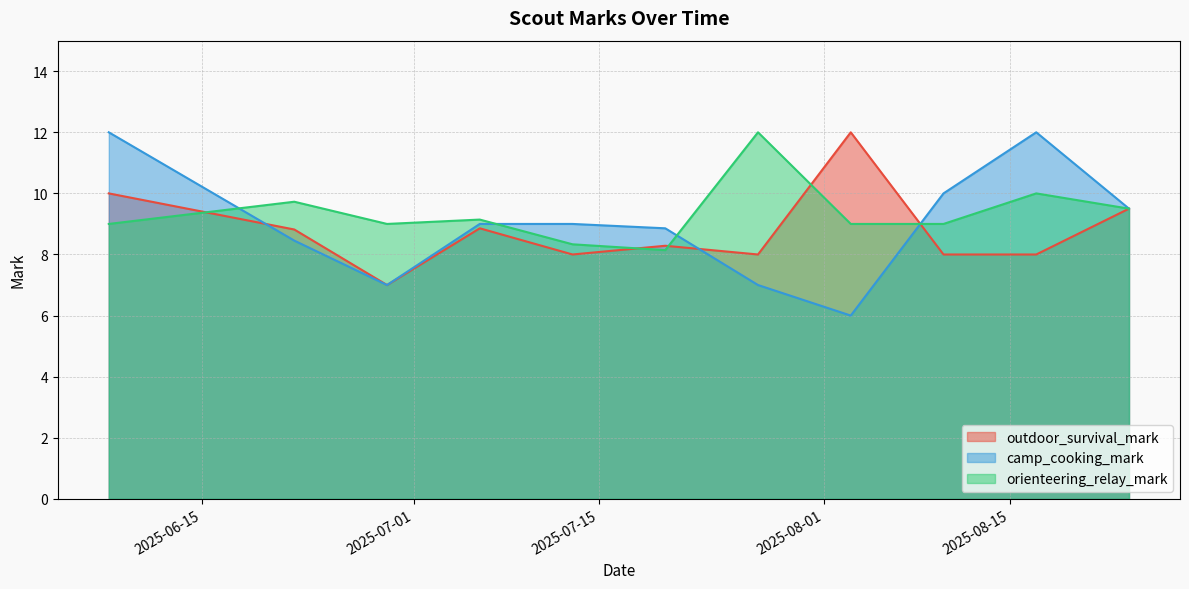

At which category does outdoor_survival_mark reach its first local peak?

4